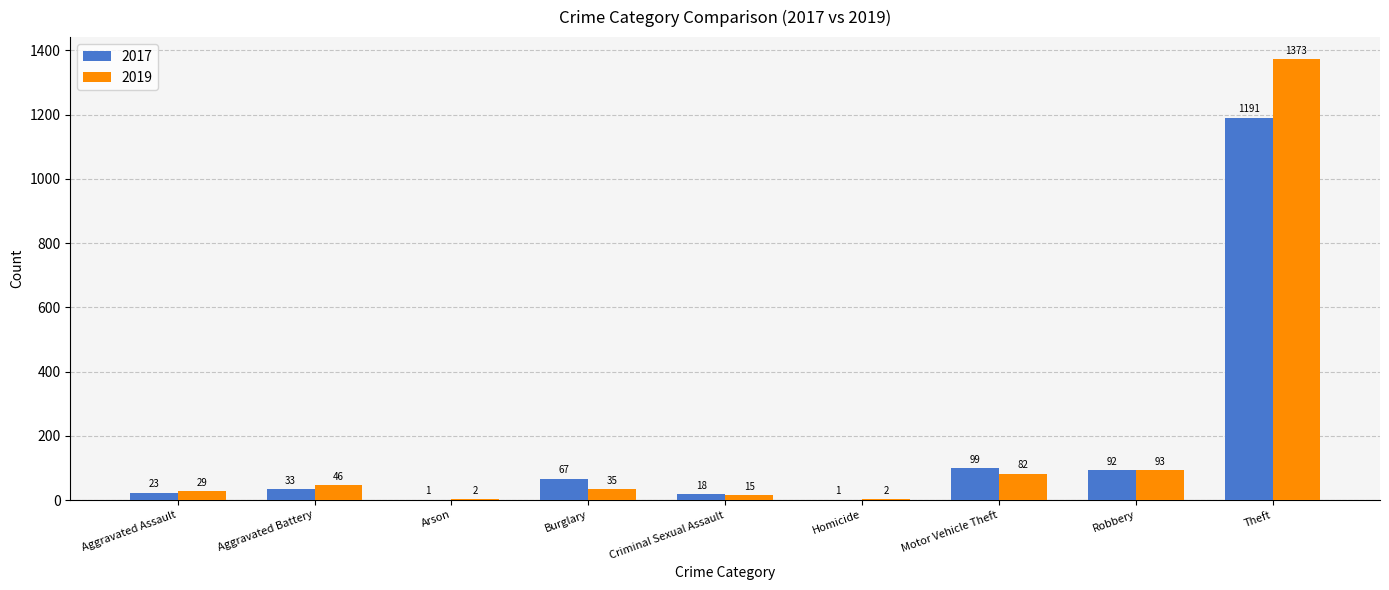

At which category is the sum across all series the highest?

Theft